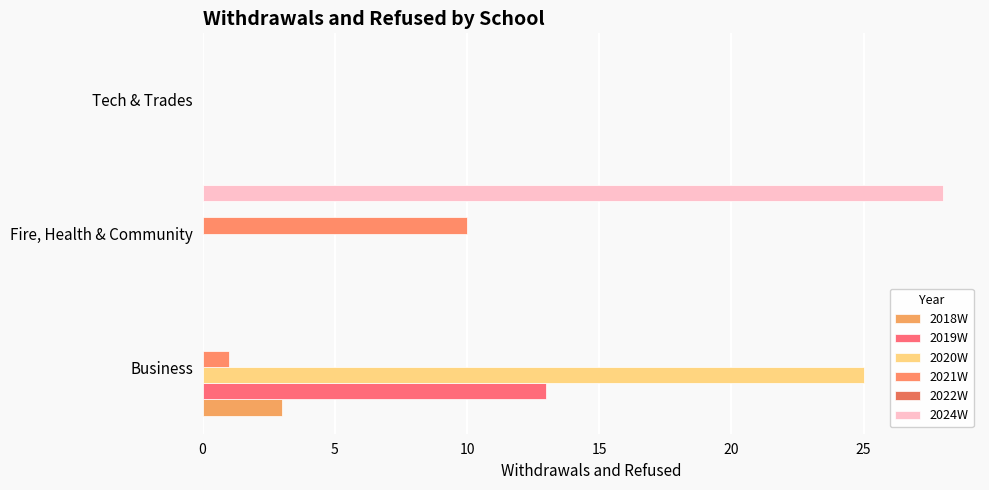

How many distinct data groups are displayed?

5